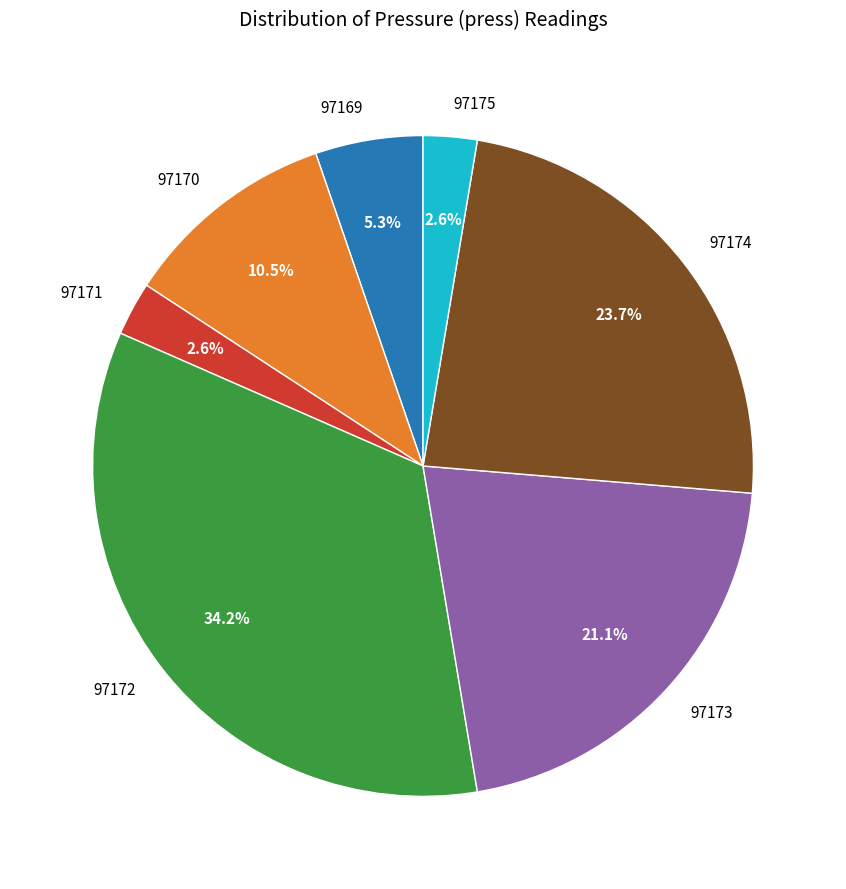

Which category has the biggest portion of the pie?

97172